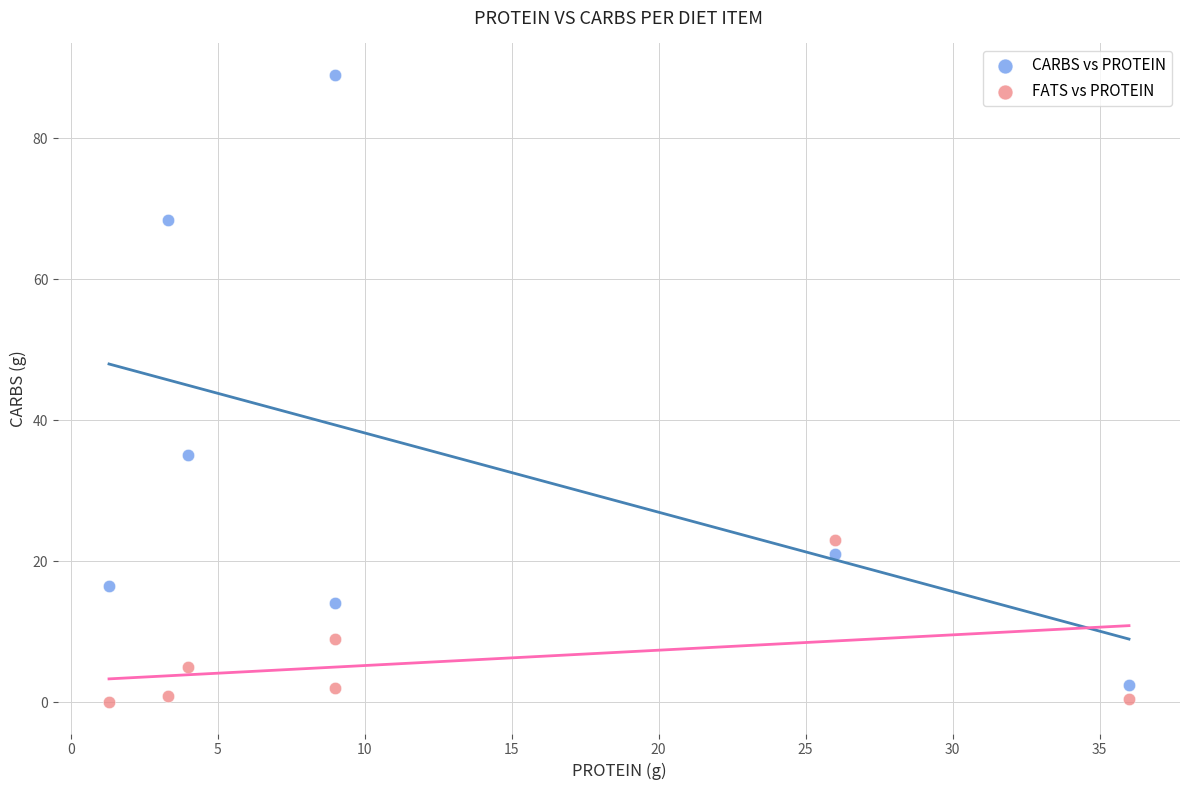

Across all data points, what is the range of X values (max minus min)?

34.7